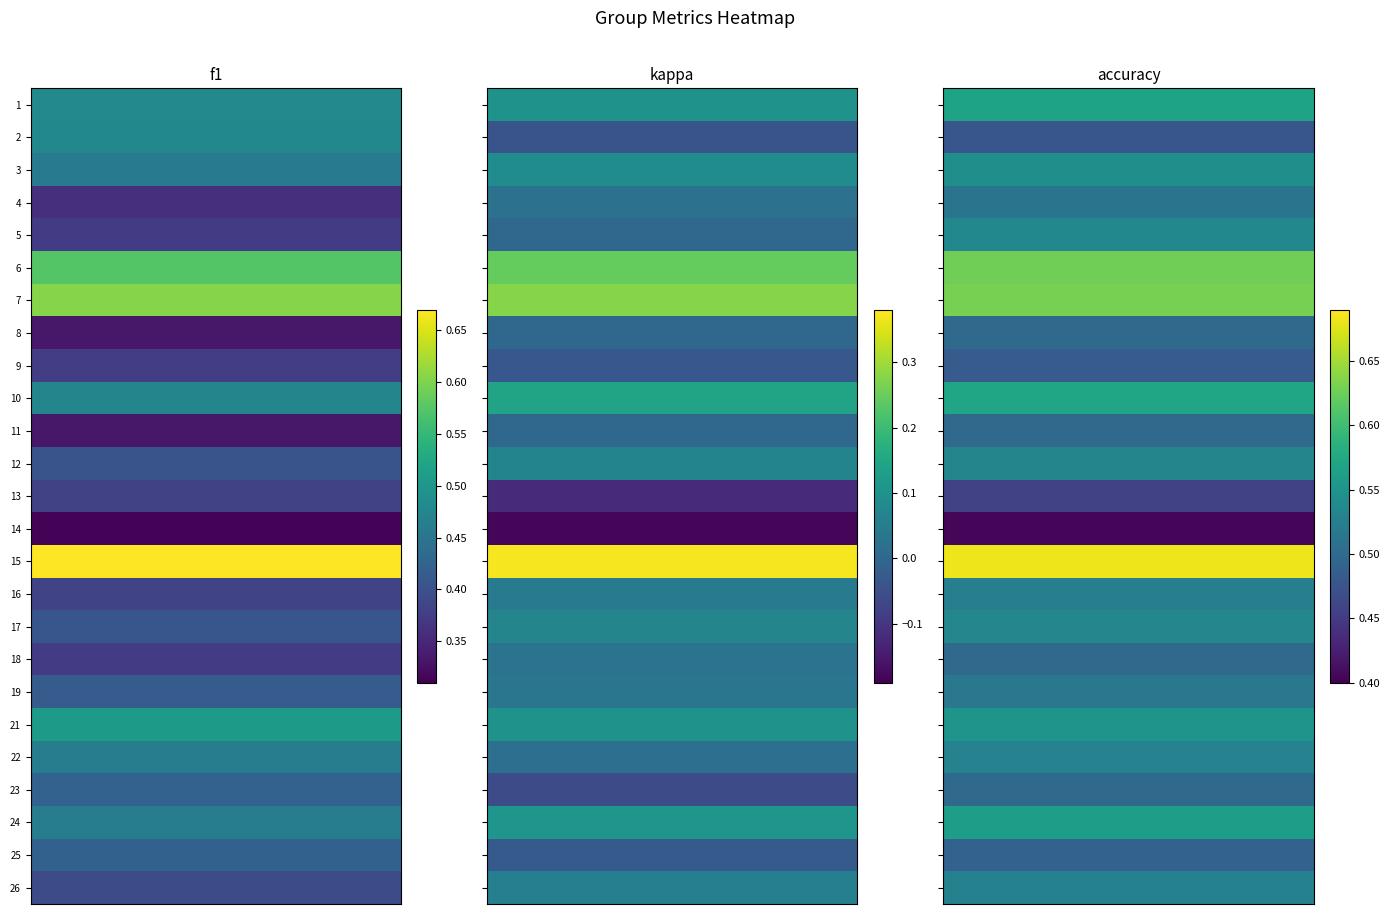

At which category is the sum across all series the highest?

15